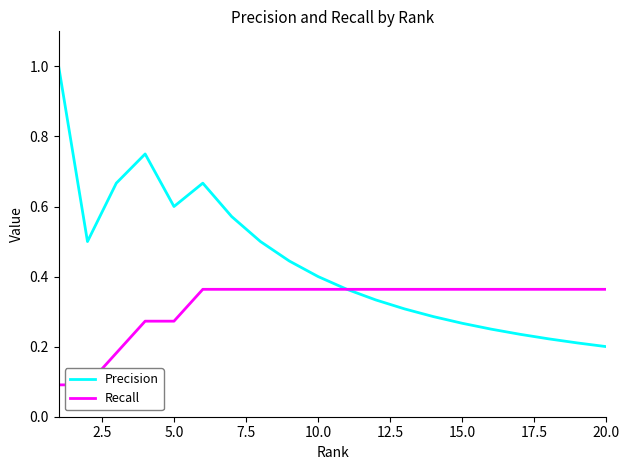

True or false: Precision and Recall cross at least once.

False